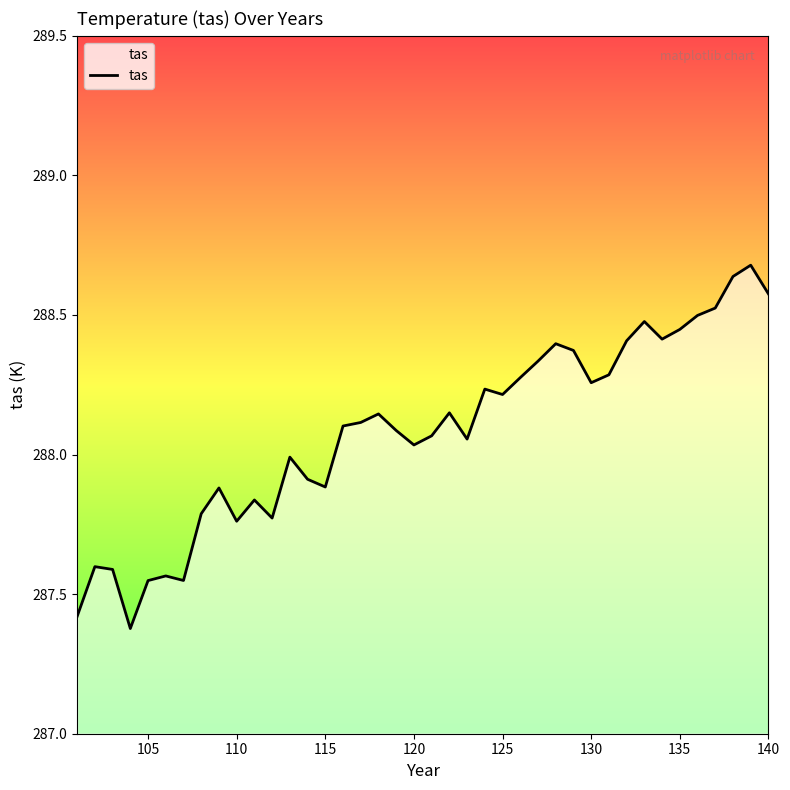

What is the difference between the maximum and minimum values?

1.3